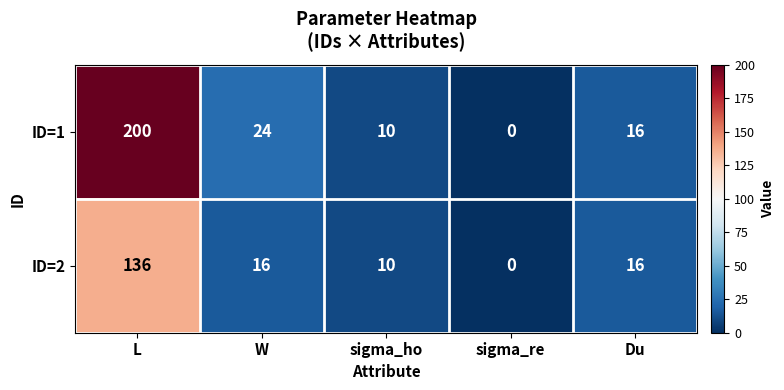

Count the number of data series in this chart.

2